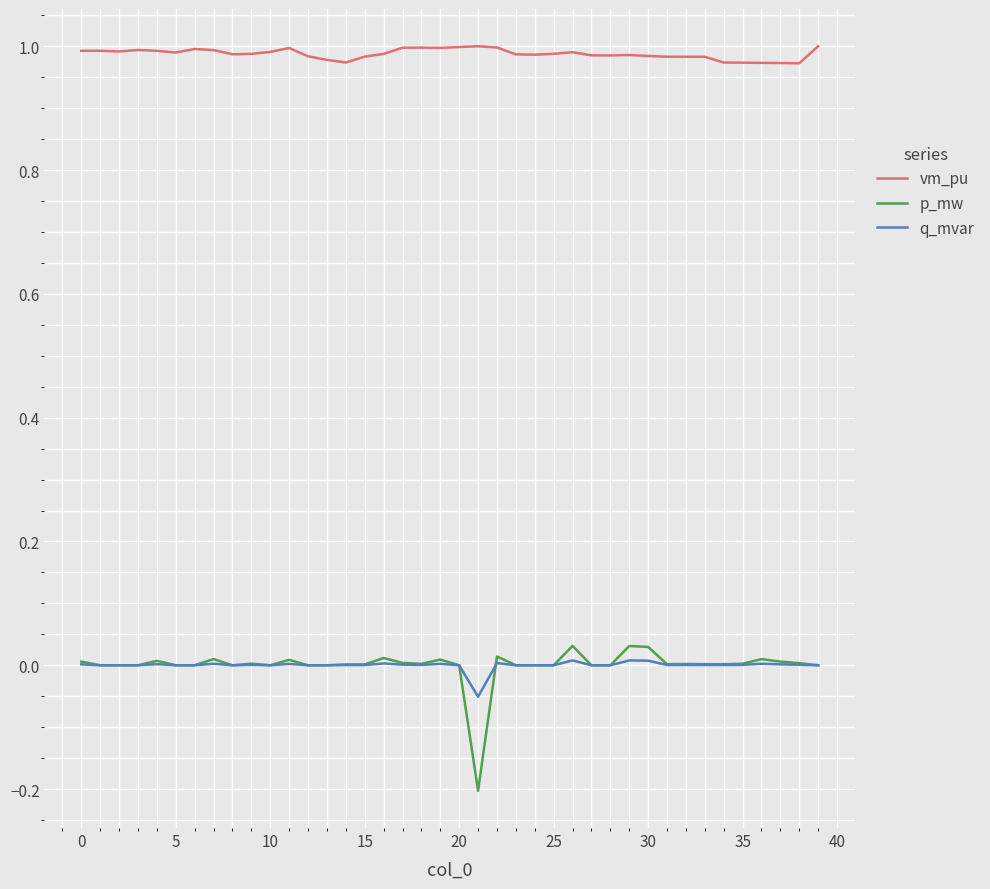

True or false: q_mvar and vm_pu intersect in this chart.

False